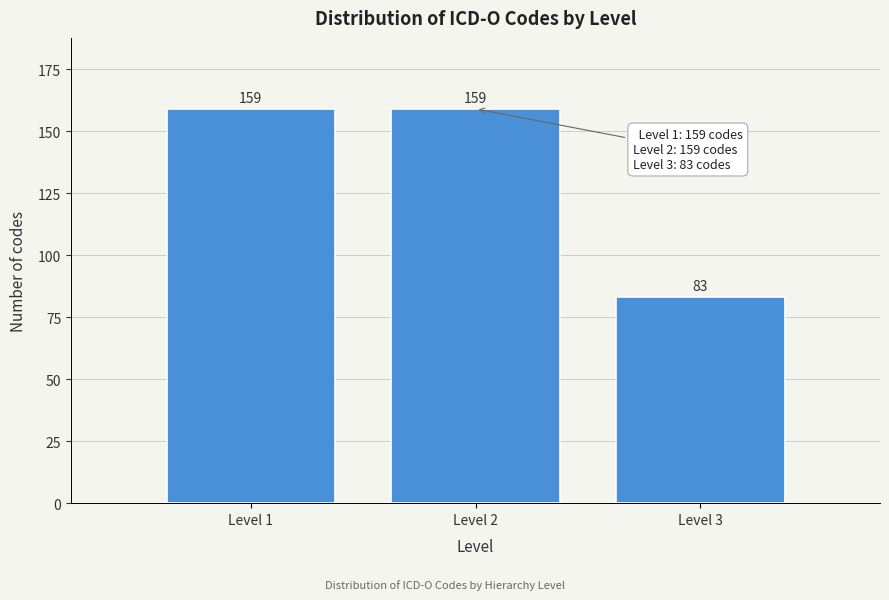

Reading left to right, what are all the values shown in this chart?

159	159	83